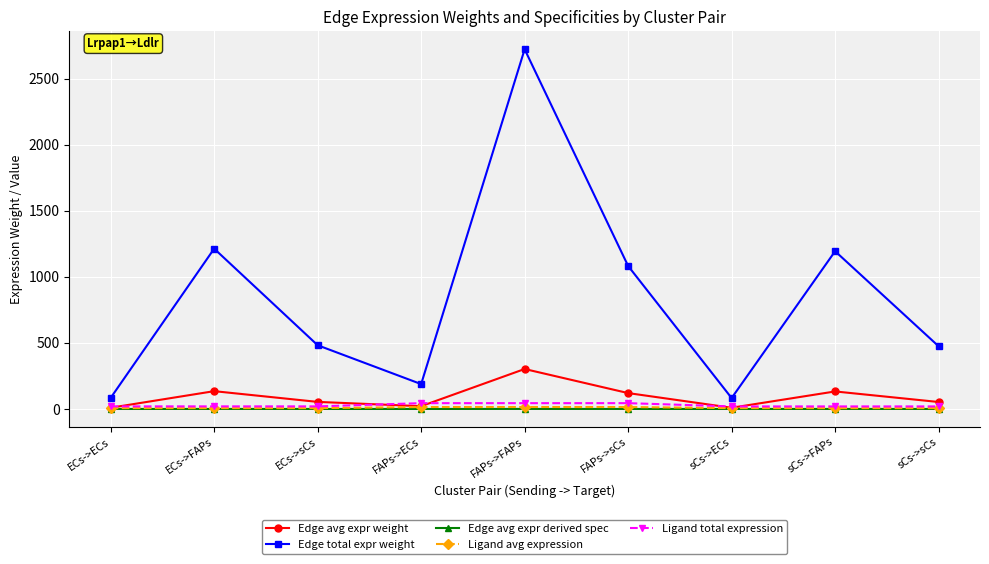

Which series changed the most between FAPs->sCs and sCs->sCs?

Edge total expr weight